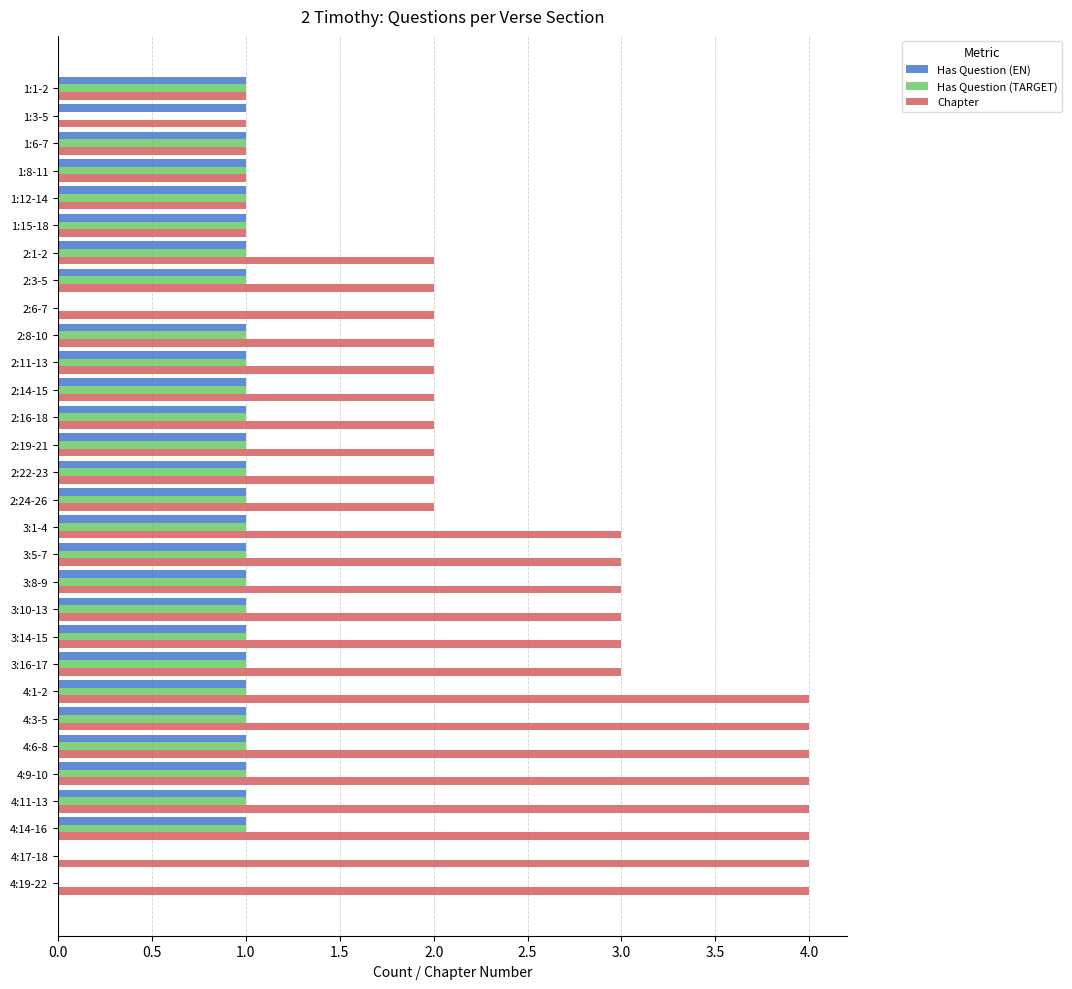

Which series has the largest total across all categories?

Chapter